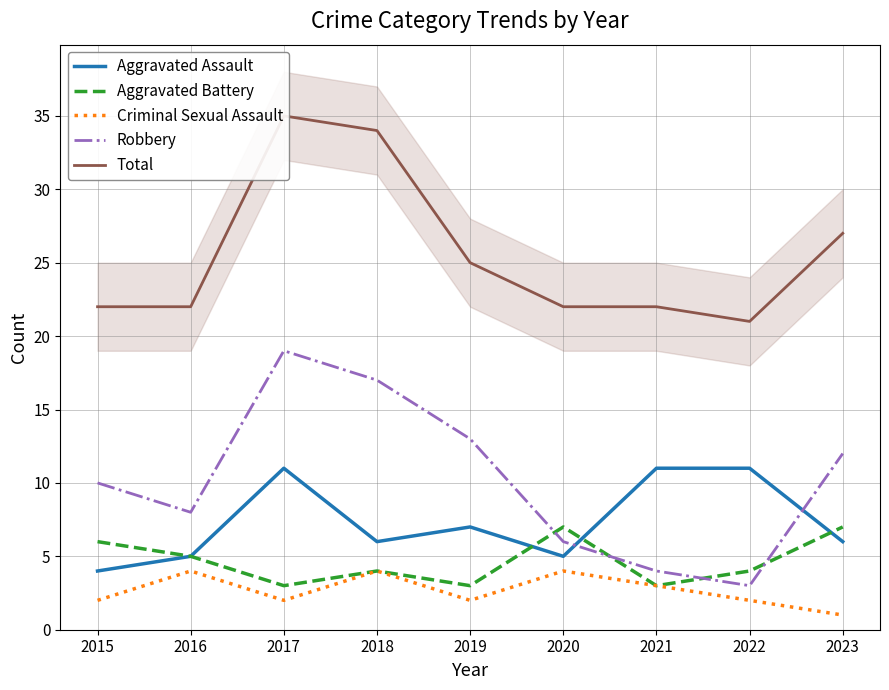

How many data points in Aggravated Battery are less than 4?

3